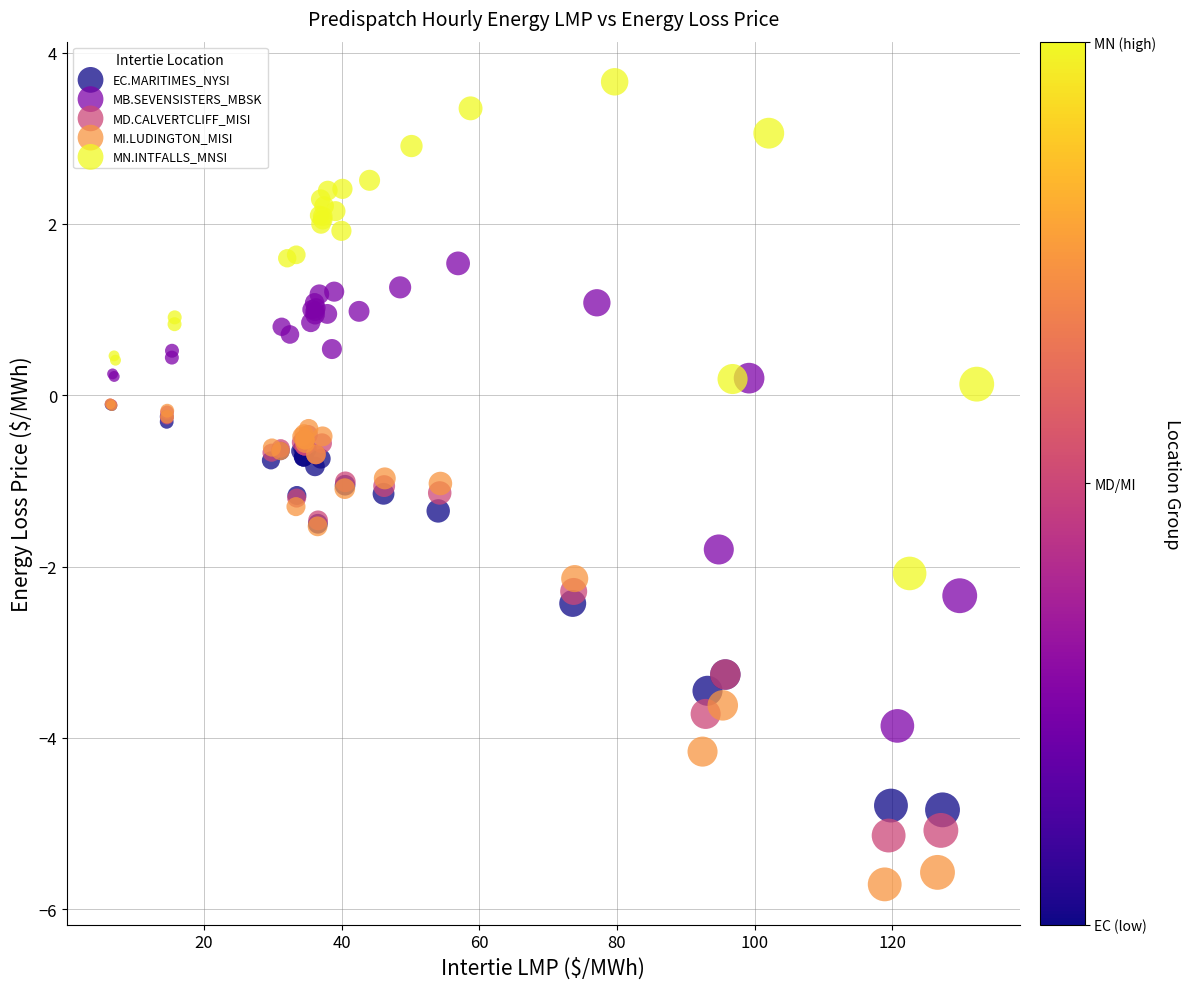

Which series contains the highest Y value?

MN.INTFALLS_MNSI